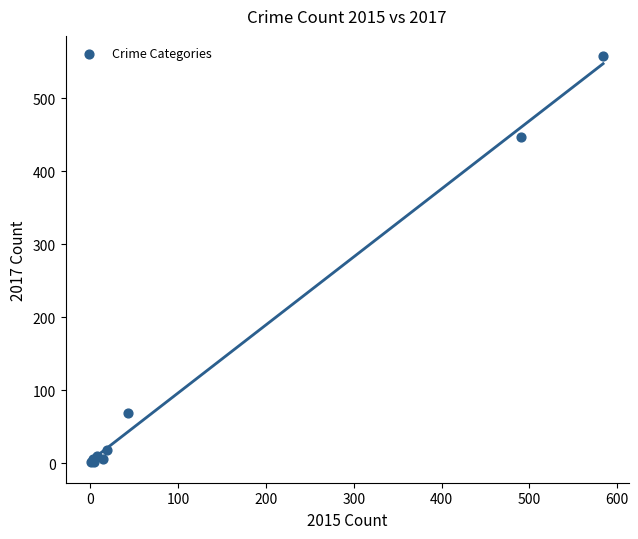

What Y value in the scatter plot is closest to 279?

447